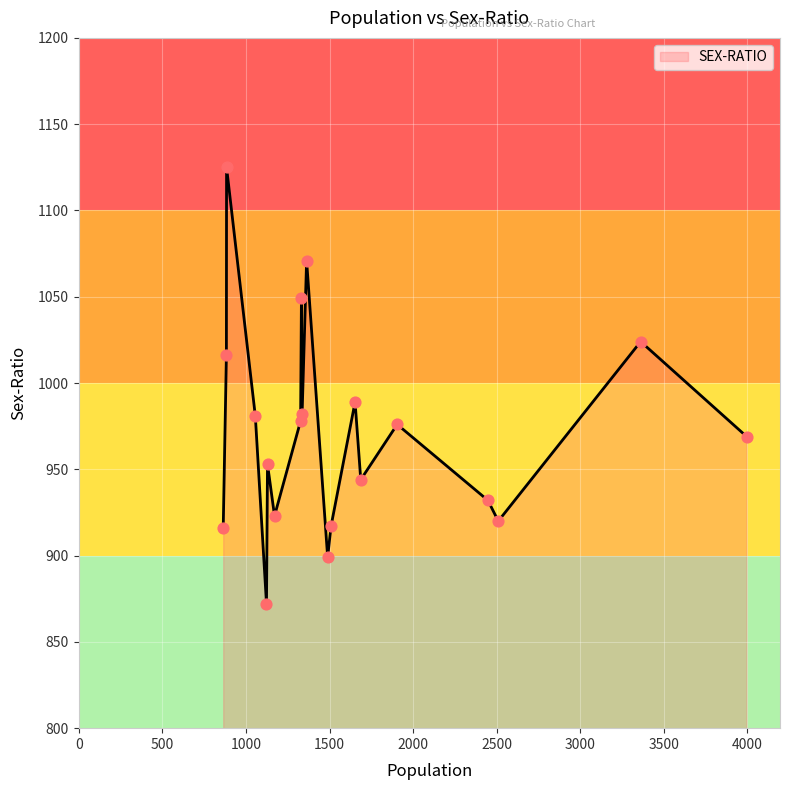

What is the minimum value shown in the chart?

872